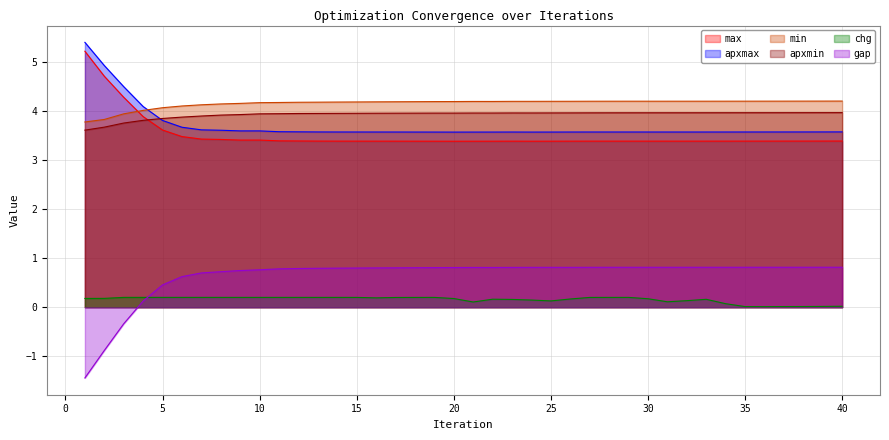

What is the value of the max point at the 12th from the left?

3.4